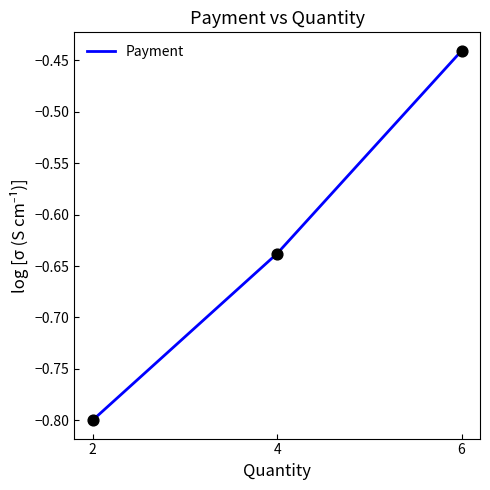

Between 4 and 6, which is larger?

6